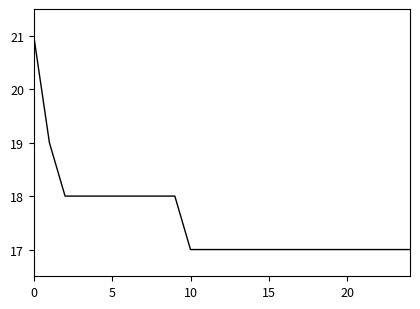

What is the difference between the maximum and minimum values?

4